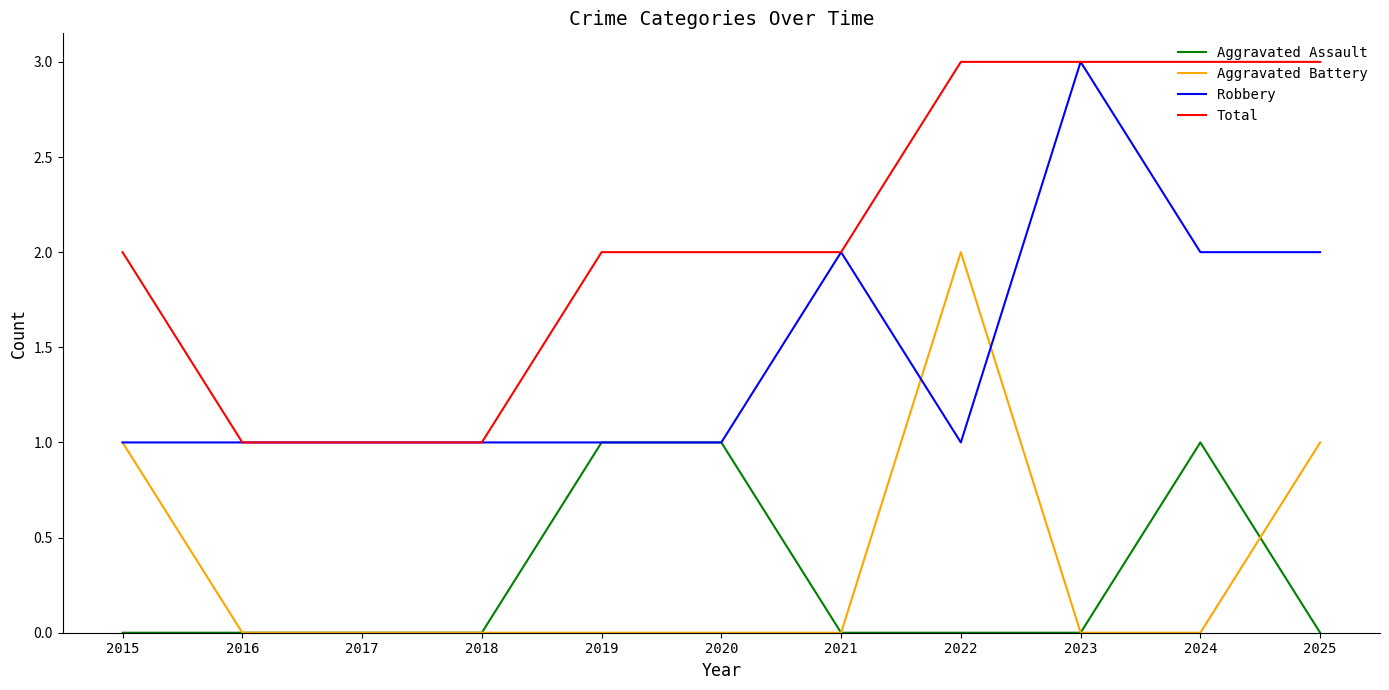

What is the difference between the maximum and minimum values in the Robbery series?

2